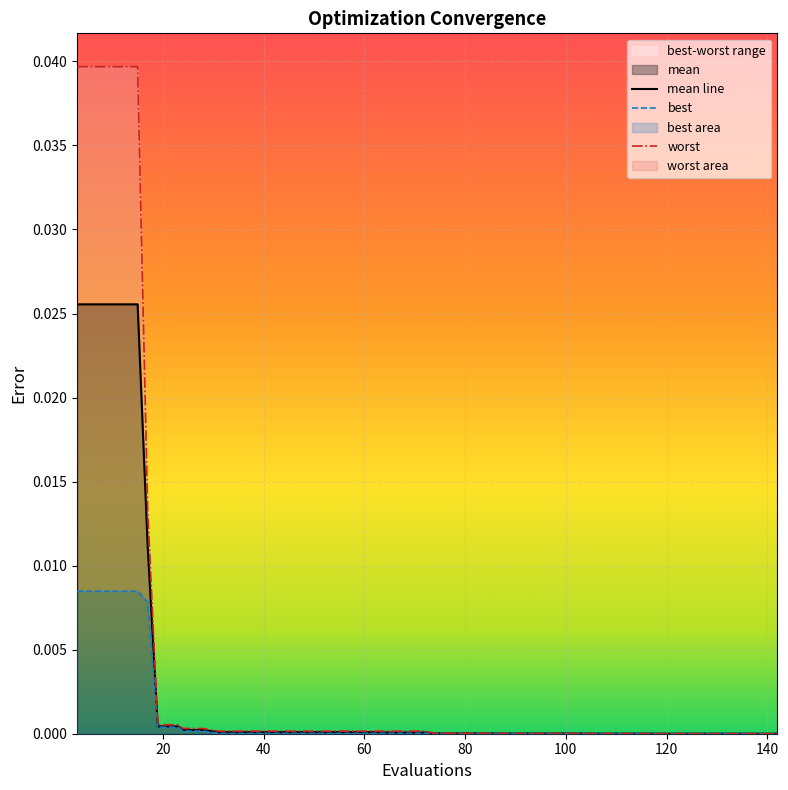

Which series has the largest total across all categories?

worst